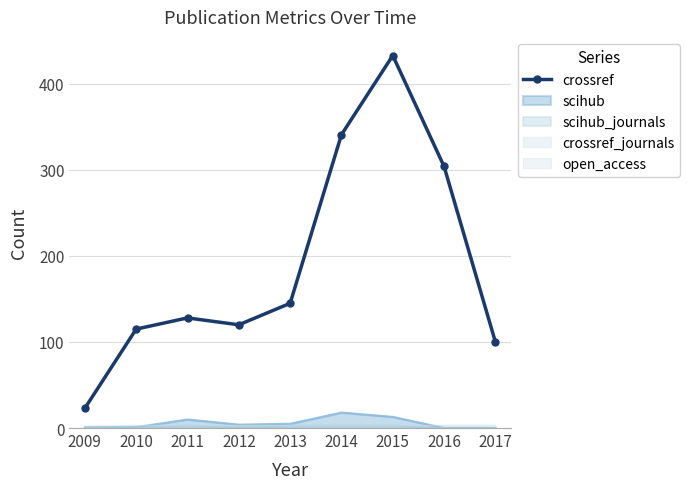

What is the highest value of the scihub series?

18